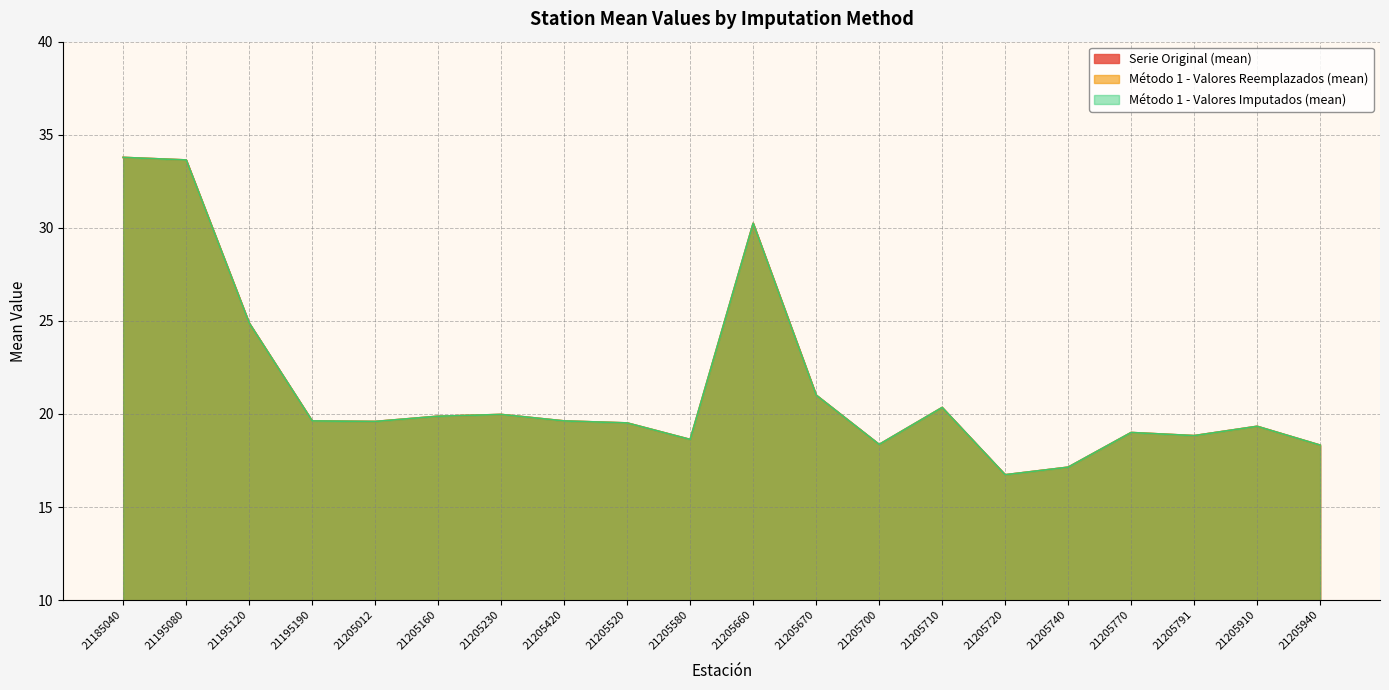

Between 21205160 and 21205940, which series saw the biggest shift?

Serie Original (mean)